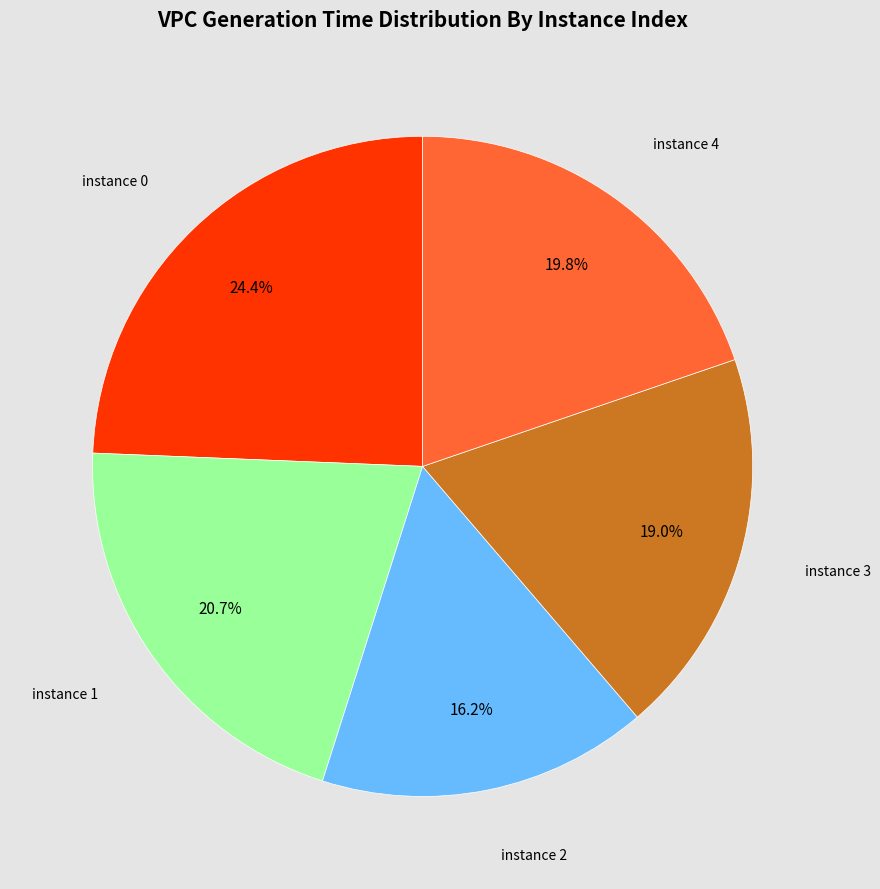

What is the largest slice in the pie chart?

instance 0